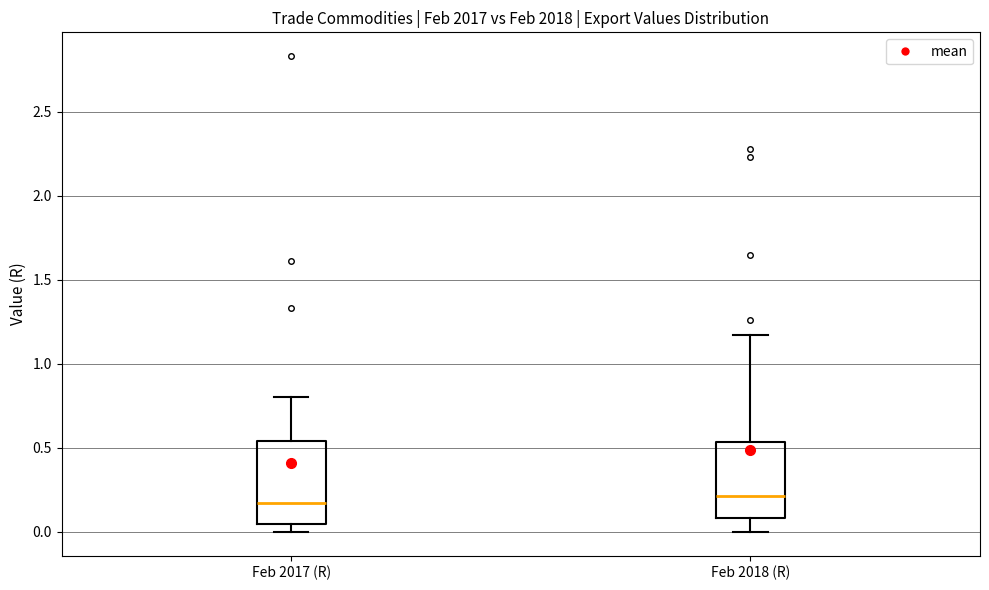

Where is the lower edge of the box for Feb 2018 (R) on the y-axis? The values are not printed on the chart, so give them approximately, as read against the axis.

0.10